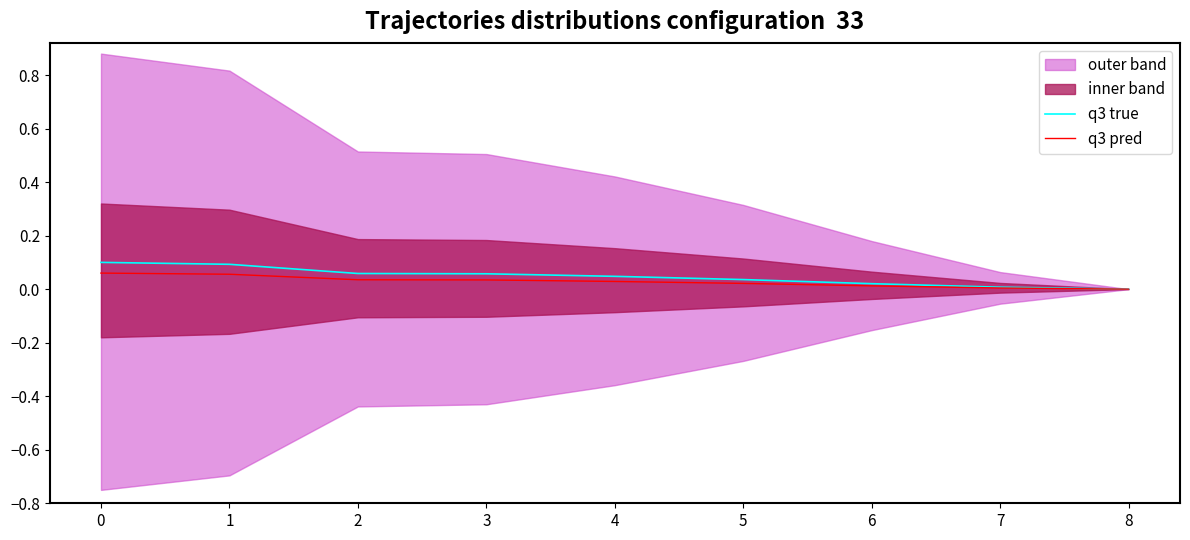

Is the value of q3 true at 2 greater than the value of q3 pred at 6?

Yes